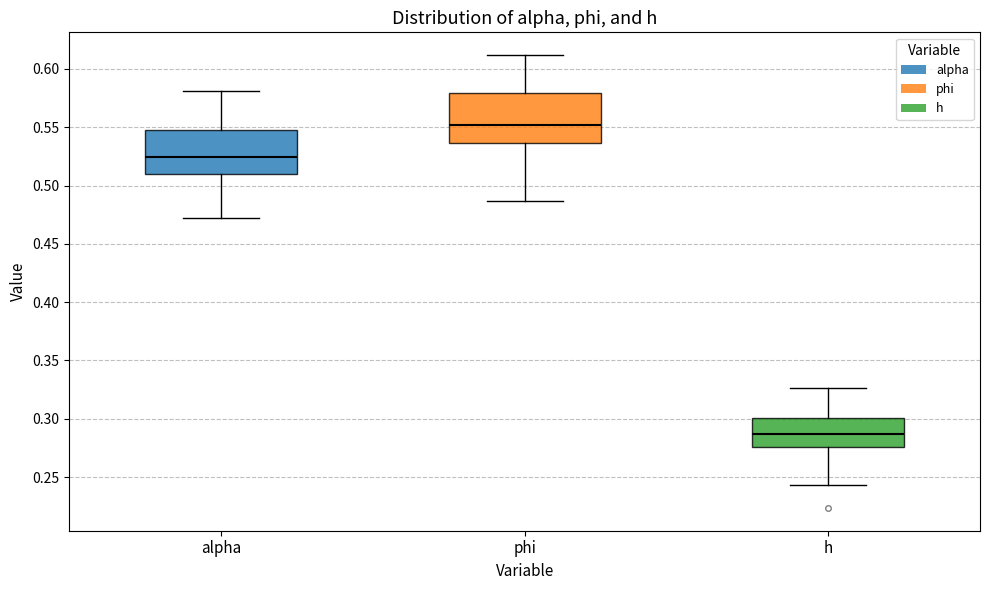

Reading left to right, read every box against the y-axis: the position of its median line, the range the box covers, and the ends of its whiskers. The values are not printed on the chart, so give them approximately, as read against the axis.

alpha: median 0.525, box 0.510 to 0.550, whiskers 0.470 to 0.580
phi: median 0.550, box 0.535 to 0.580, whiskers 0.485 to 0.610
h: median 0.285, box 0.275 to 0.300, whiskers 0.245 to 0.325